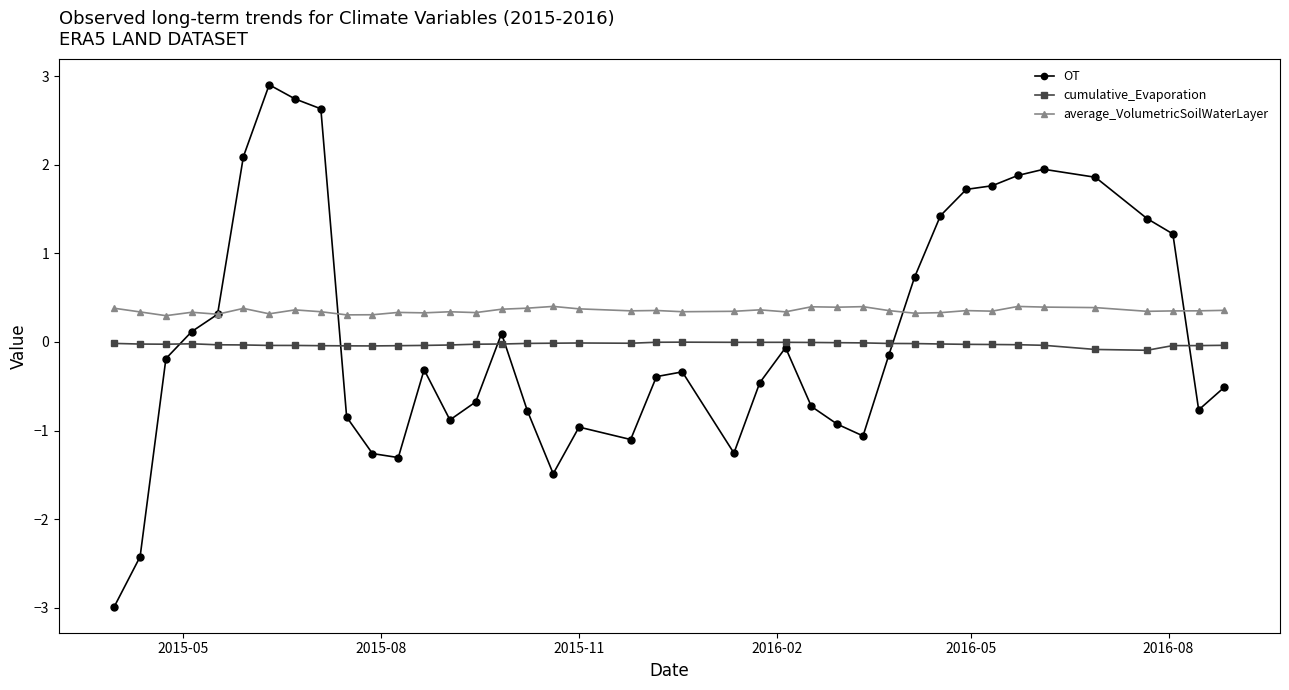

List the series in order of their peak value, lowest first.

cumulative_Evaporation, average_VolumetricSoilWaterLayer, OT